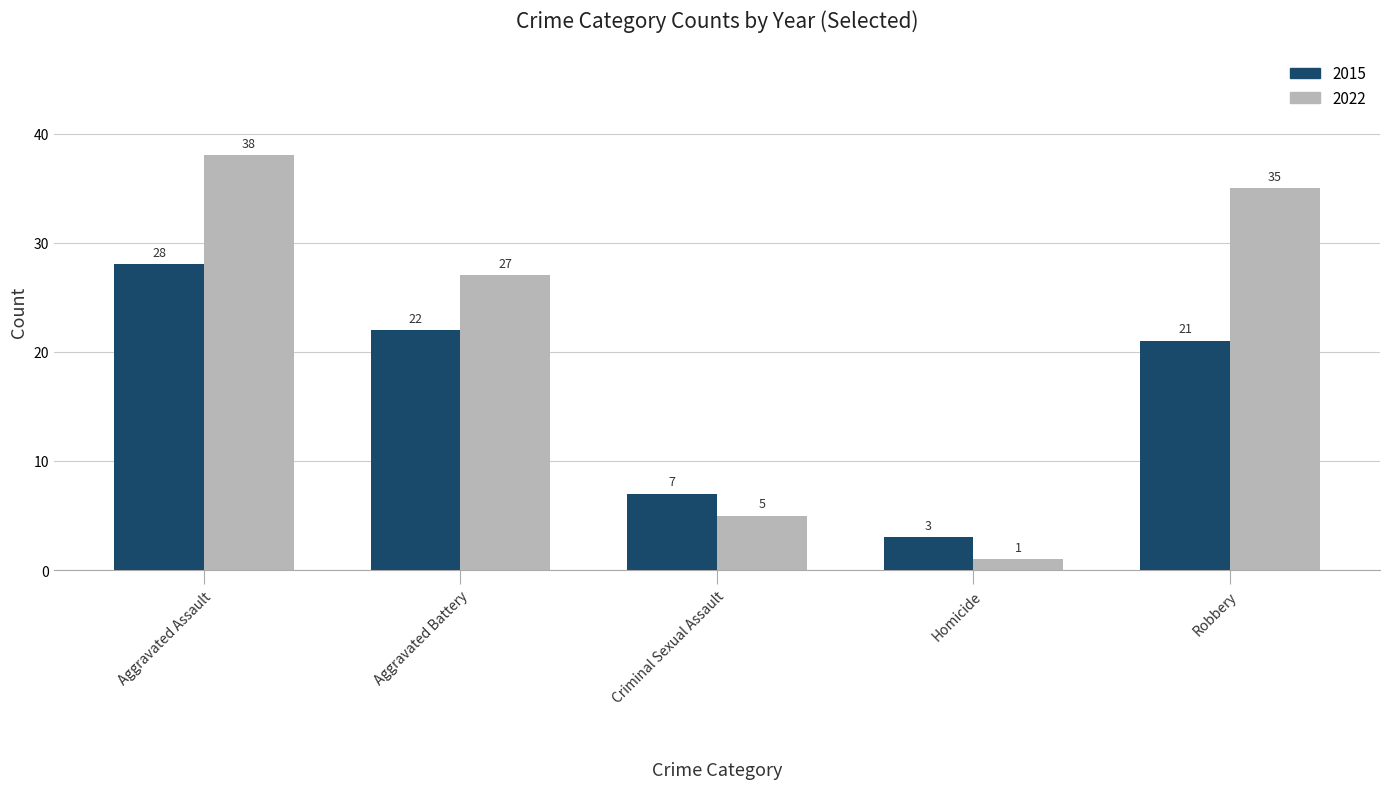

How many bars are there in each group?

2